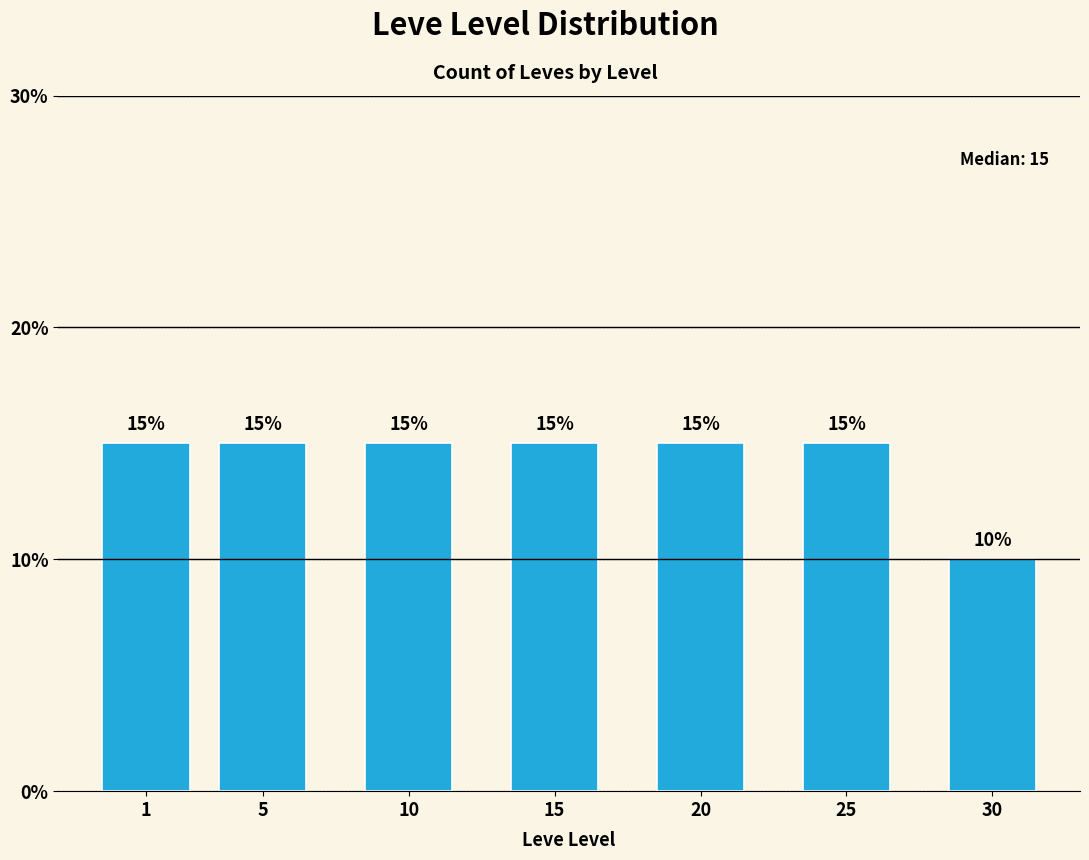

Reading right to left, transcribe all the data shown in this chart.

30=10	25=15	20=15	15=15	10=15	5=15	1=15